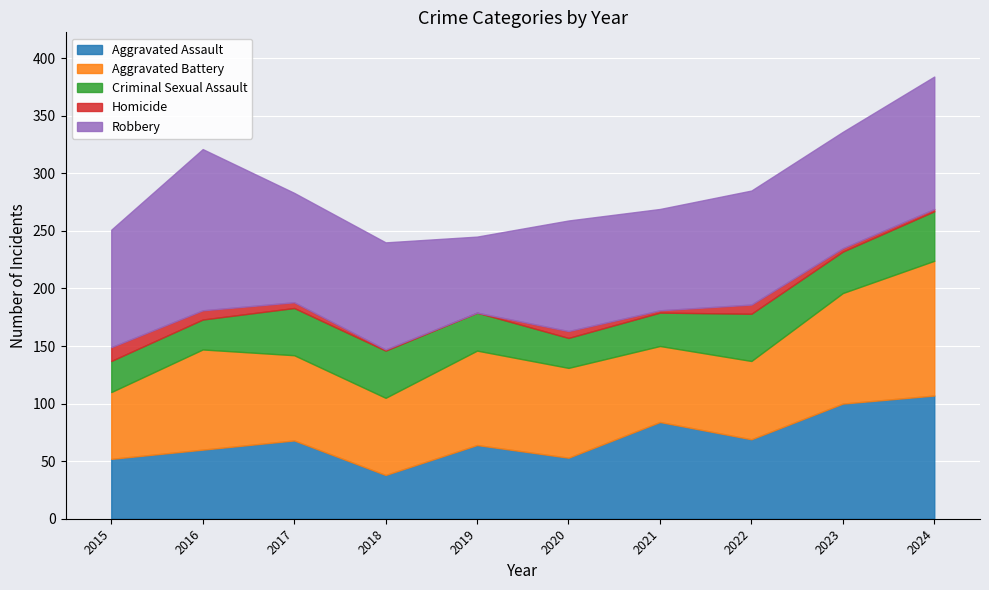

Where is the first local minimum for Aggravated Assault?

2018